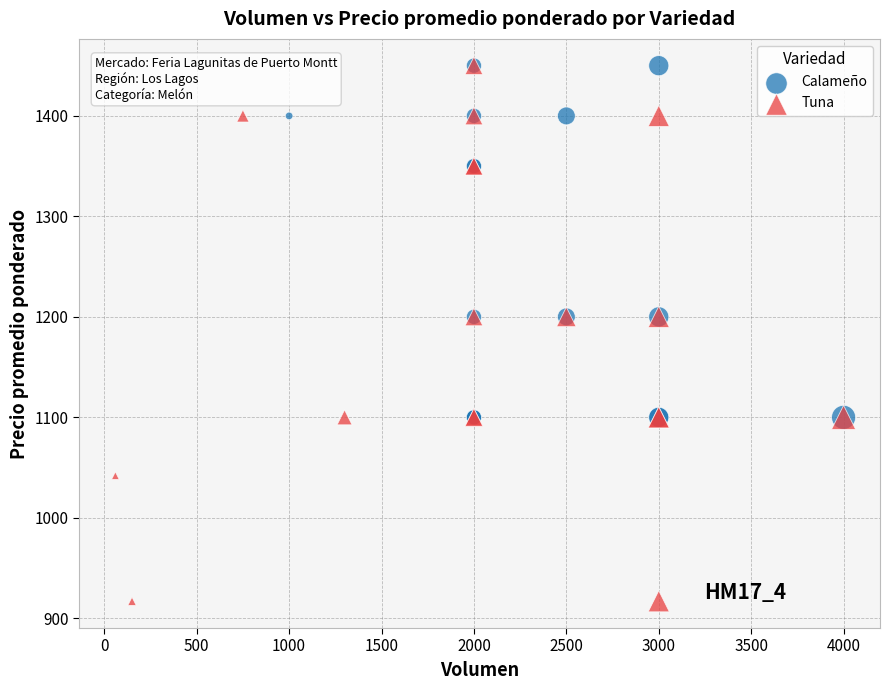

Which series has the largest Y range (max minus min)?

Tuna